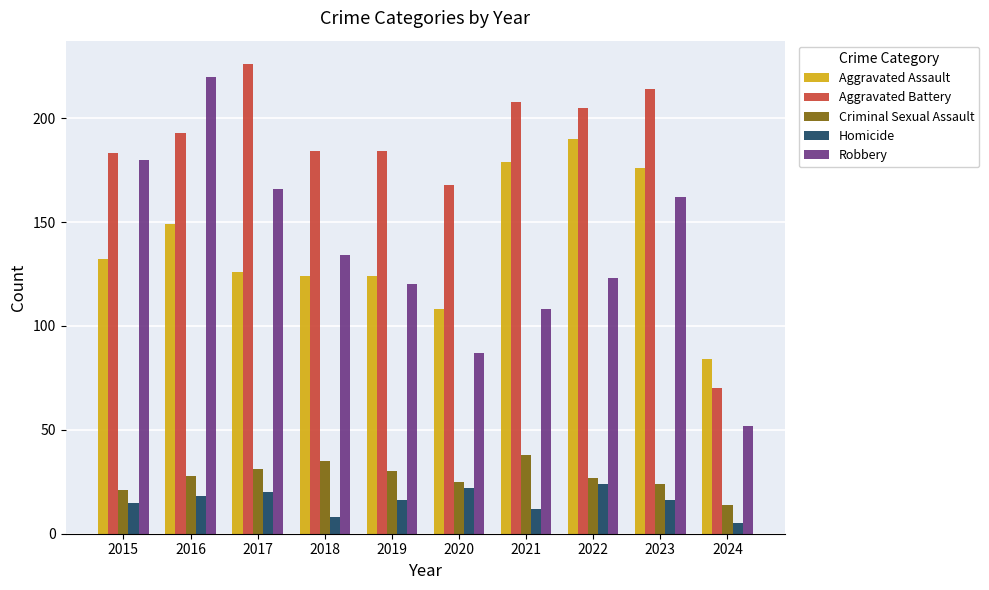

What is the approximate value of Aggravated Battery at 2016?

193